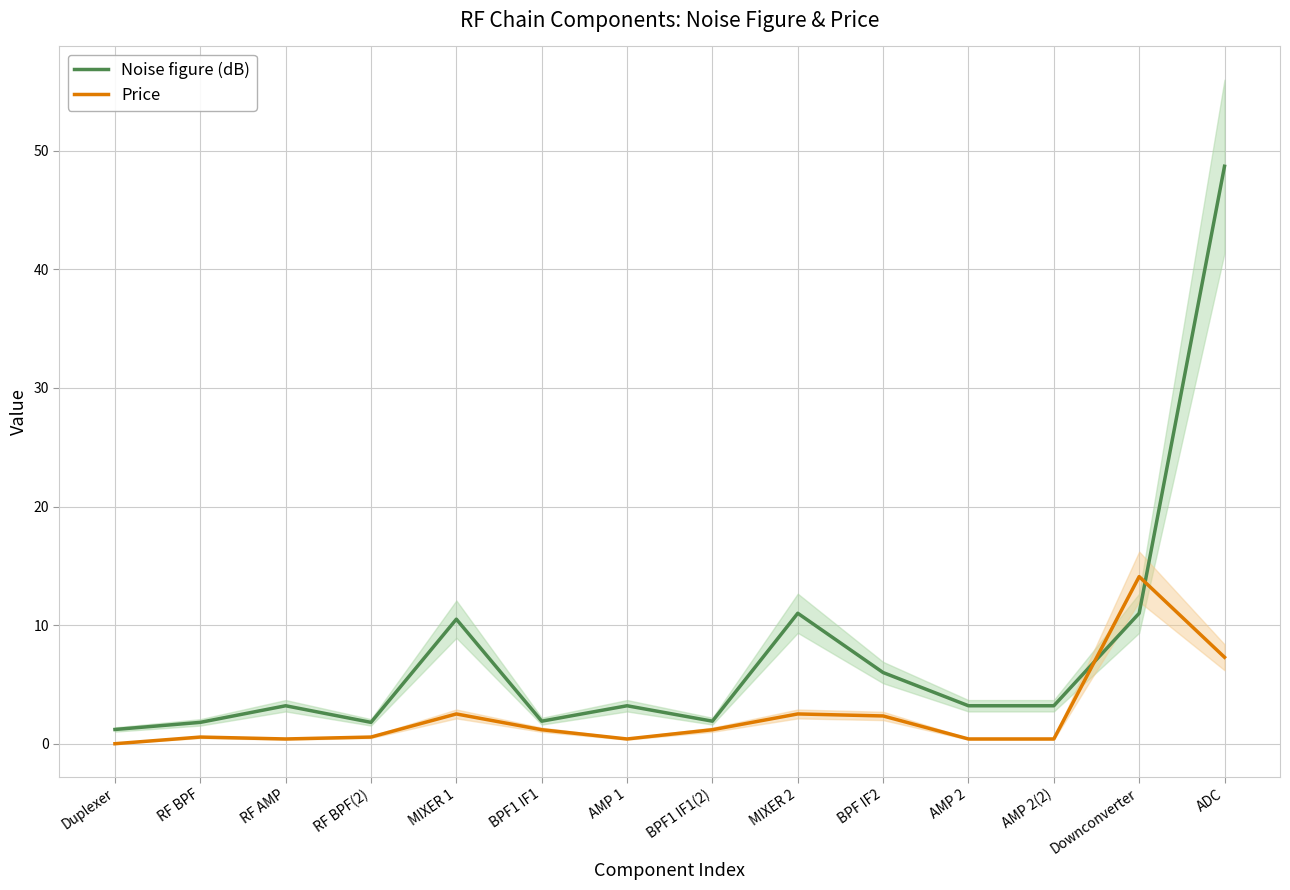

What are all the series names shown in the legend?

Noise figure (dB), Price